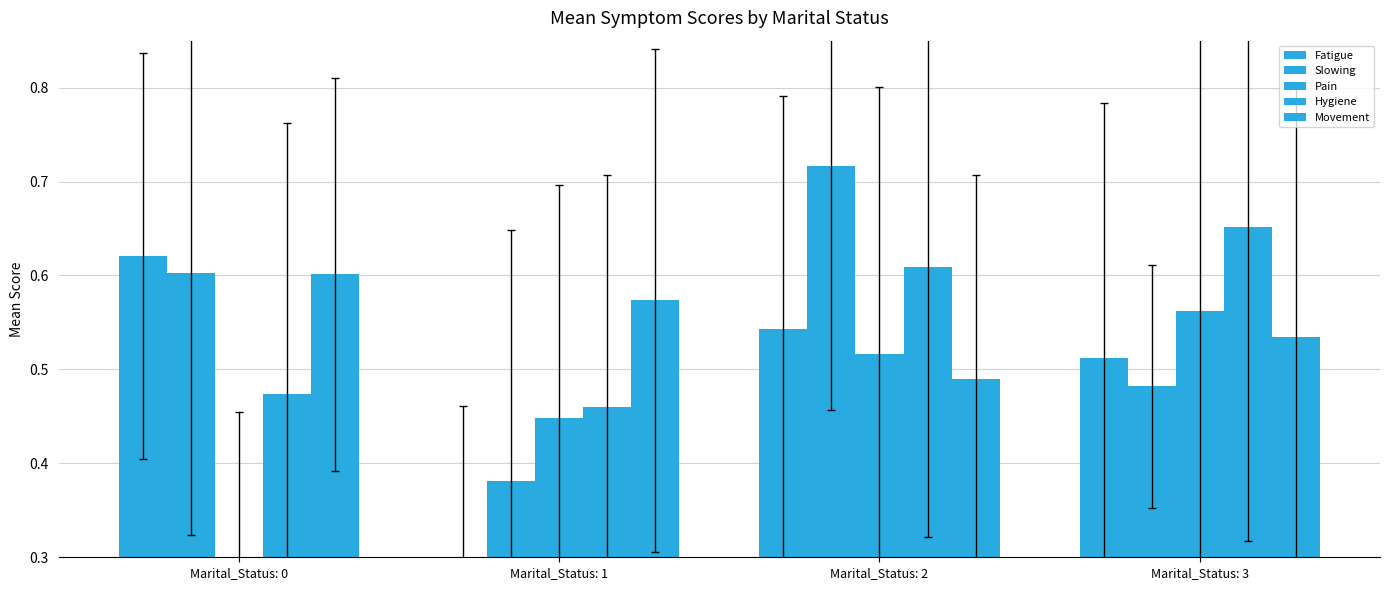

Rank the series at Marital_Status: 0 from lowest to highest value.

Pain, Hygiene, Movement, Slowing, Fatigue